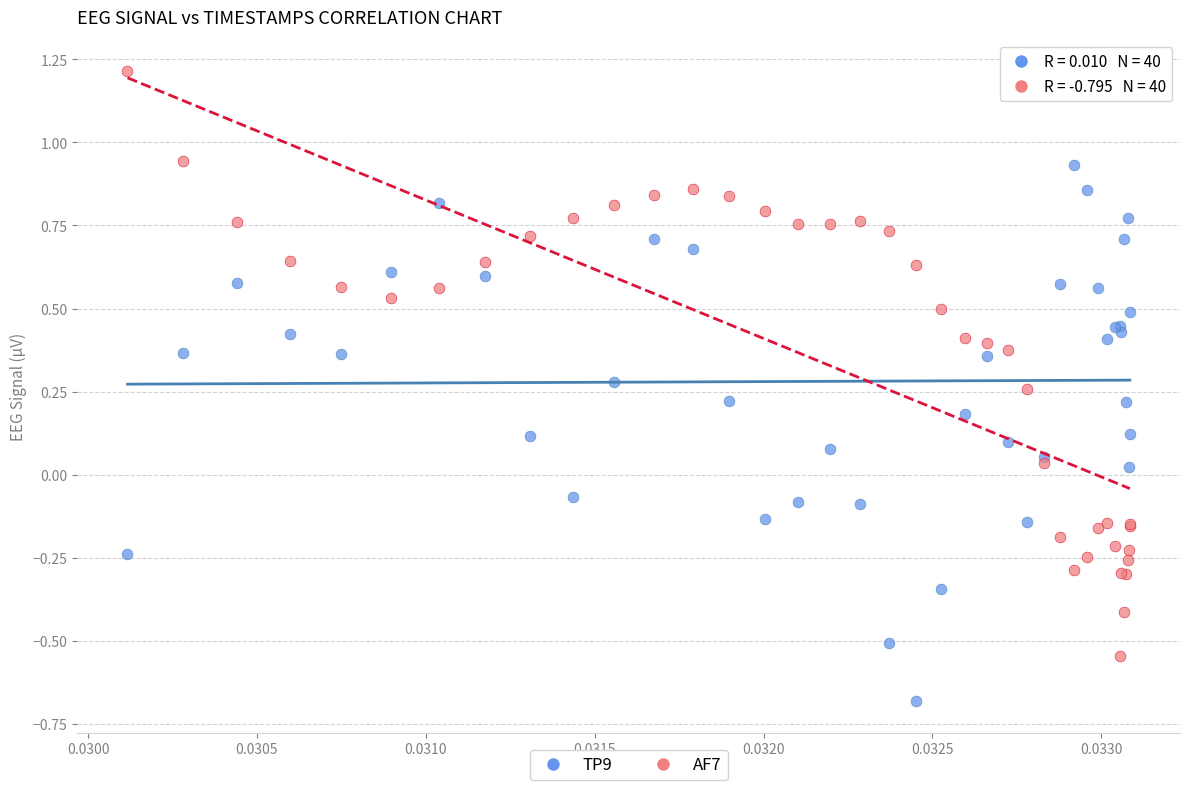

Which series reaches the minimum Y coordinate?

TP9